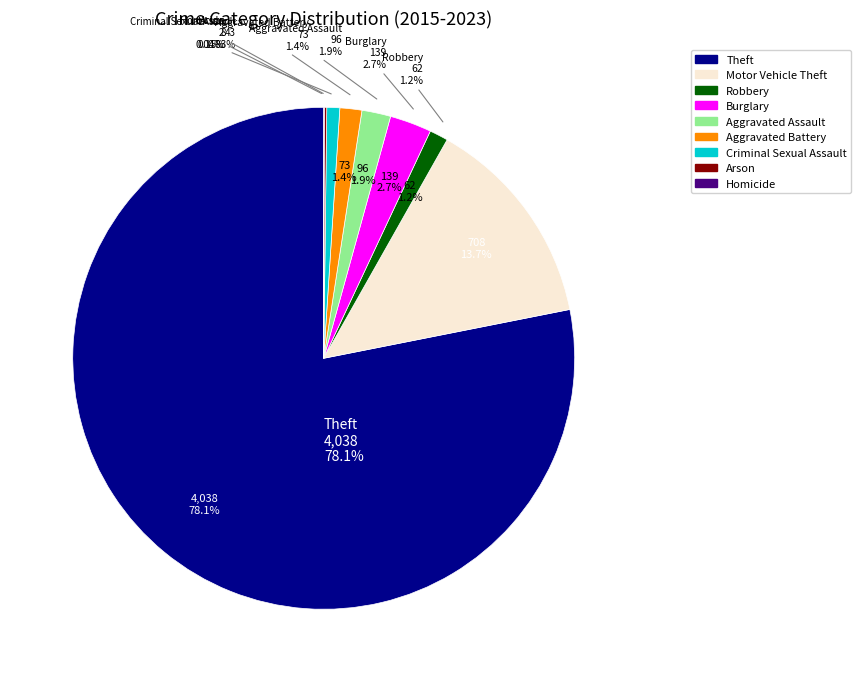

What is the change in value from Aggravated Assault to Criminal Sexual Assault?

-53